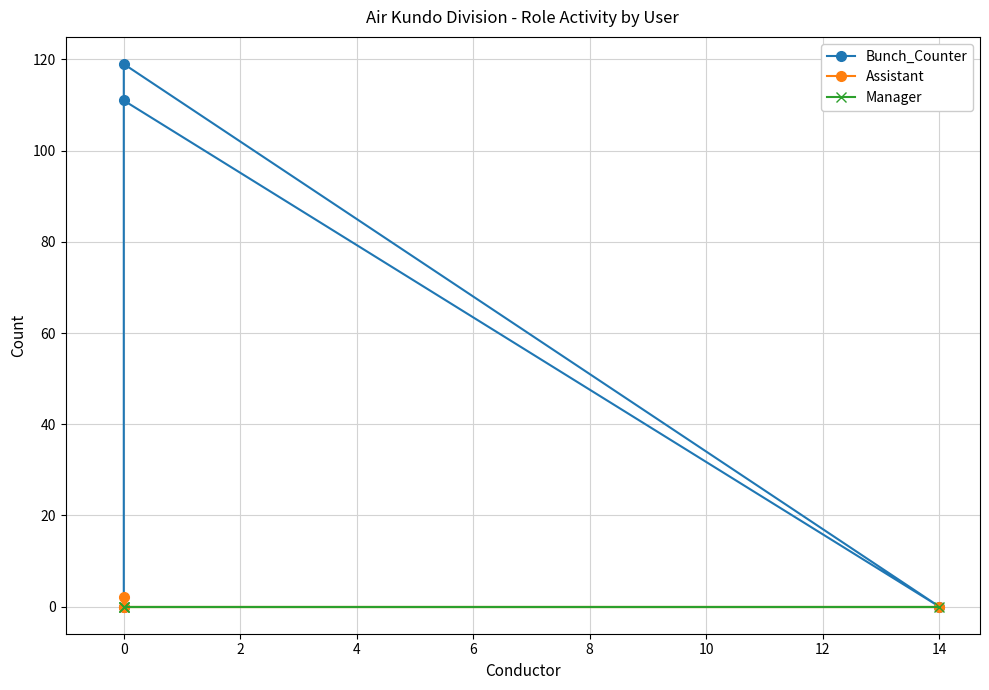

What are all the series names shown in the legend?

Bunch_Counter, Assistant, Manager